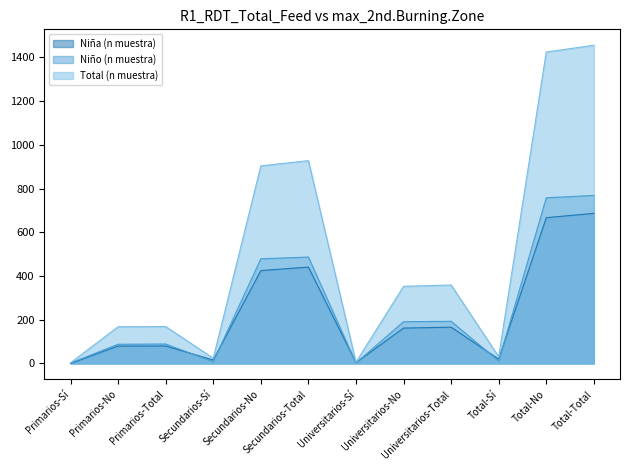

Reading right to left, extract all data points from this chart.

Niña (n muestra): Total-Total=687	Total-No=667	Total-Sí=20	Universitarios-Total=166	Universitarios-No=162	Universitarios-Sí=4	Secundarios-Total=441	Secundarios-No=425	Secundarios-Sí=16	Primarios-Total=80	Primarios-No=80	Primarios-Sí=0
Niño (n muestra): Total-Total=769	Total-No=758	Total-Sí=11	Universitarios-Total=193	Universitarios-No=191	Universitarios-Sí=2	Secundarios-Total=487	Secundarios-No=479	Secundarios-Sí=8	Primarios-Total=89	Primarios-No=88	Primarios-Sí=2
Total (n muestra): Total-Total=1456	Total-No=1425	Total-Sí=31	Universitarios-Total=359	Universitarios-No=353	Universitarios-Sí=6	Secundarios-Total=928	Secundarios-No=904	Secundarios-Sí=24	Primarios-Total=169	Primarios-No=168	Primarios-Sí=3